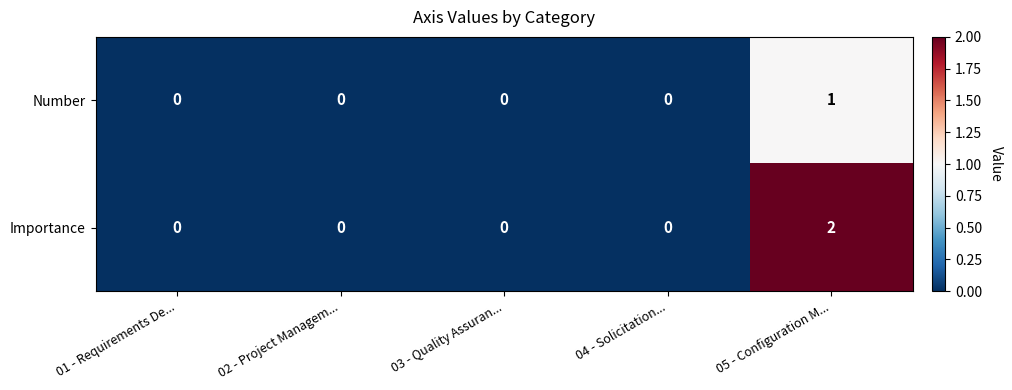

At which category does the chart reach its peak across all series?

05 - Configuration M...